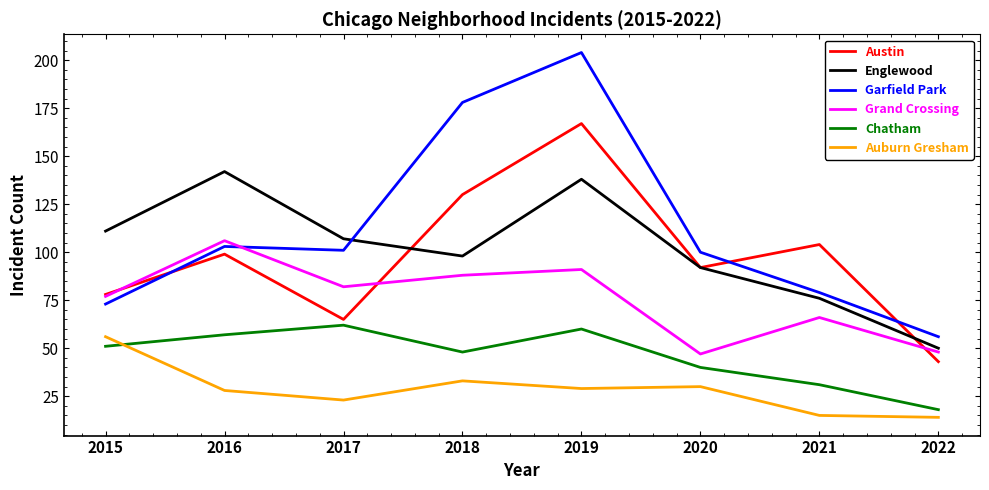

What is the difference between the highest and lowest values at 2016?

114